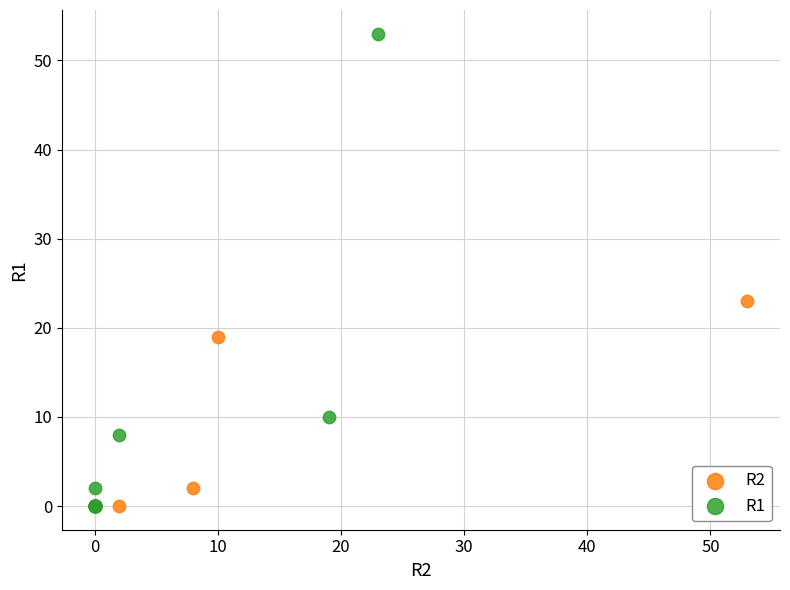

Which series contains the highest Y value?

R1